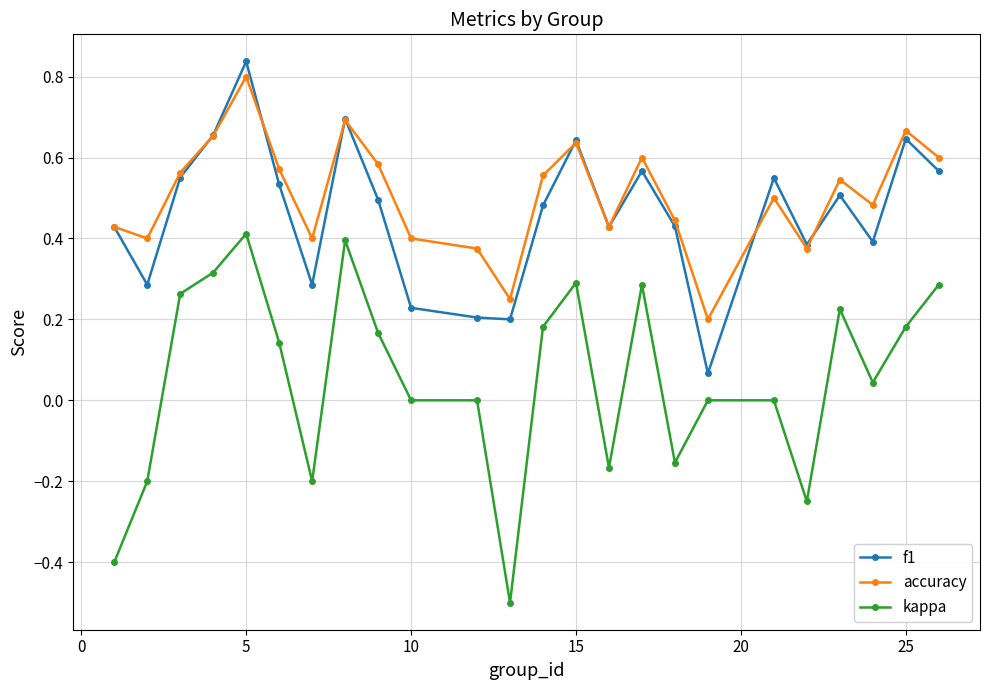

Rank the series by their maximum value, from highest to lowest.

f1, accuracy, kappa